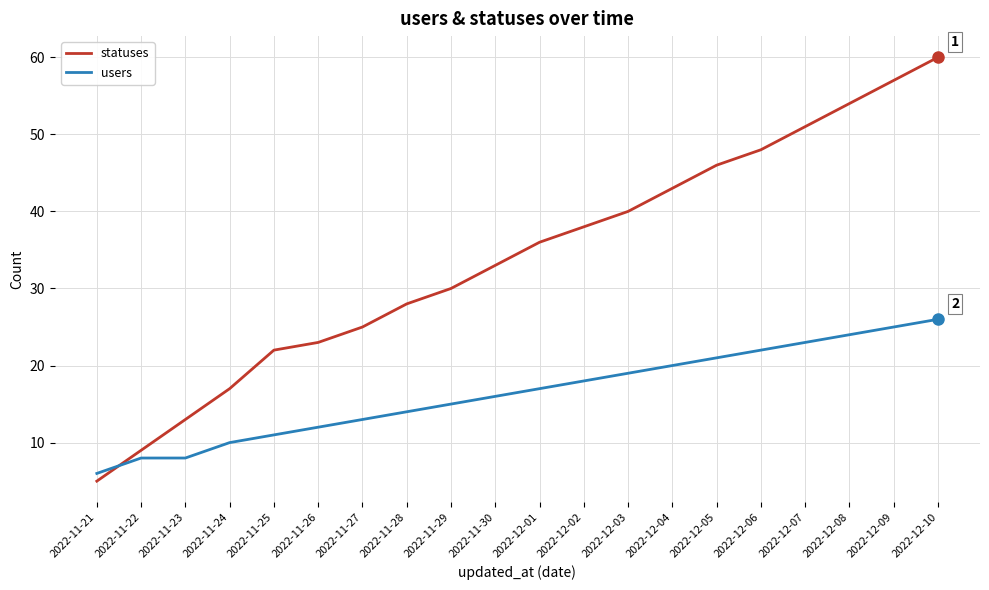

What position from the left is 2022-11-26?

6